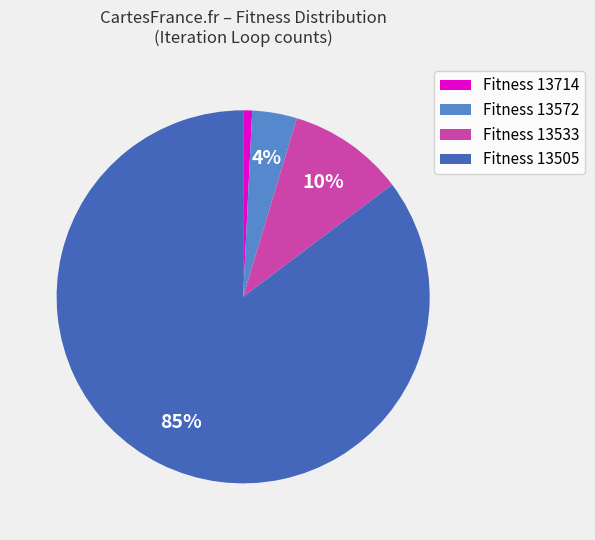

Count the number of slices in the pie.

4